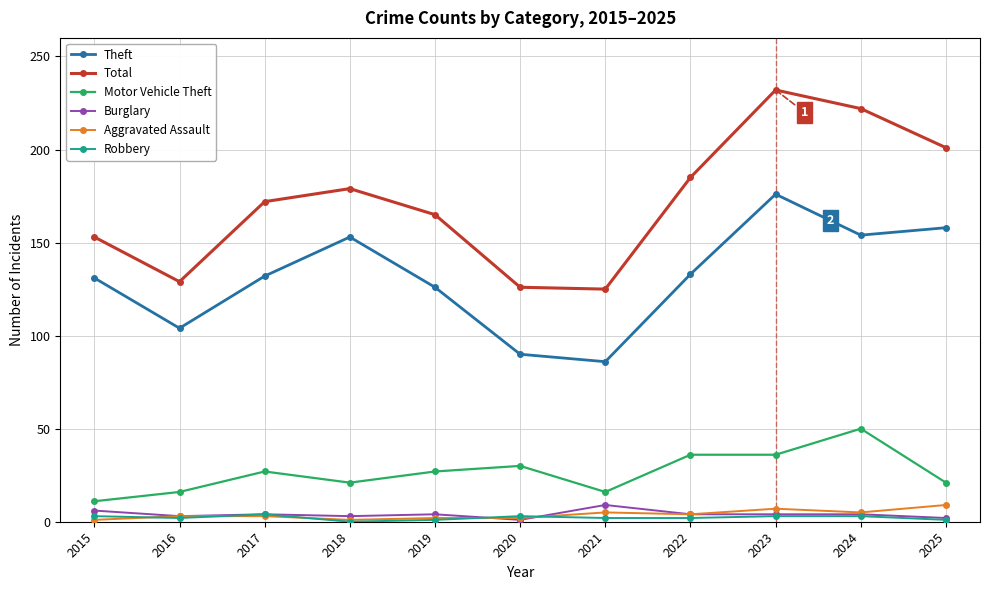

Is it true that Motor Vehicle Theft equals 30 at 2020?

True